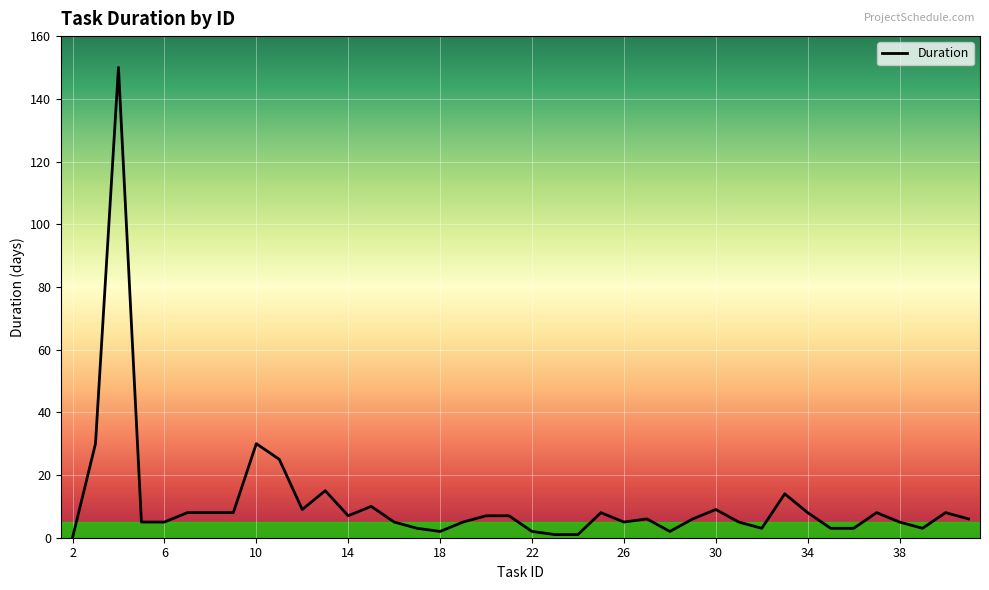

How many lines are shown in the chart?

1